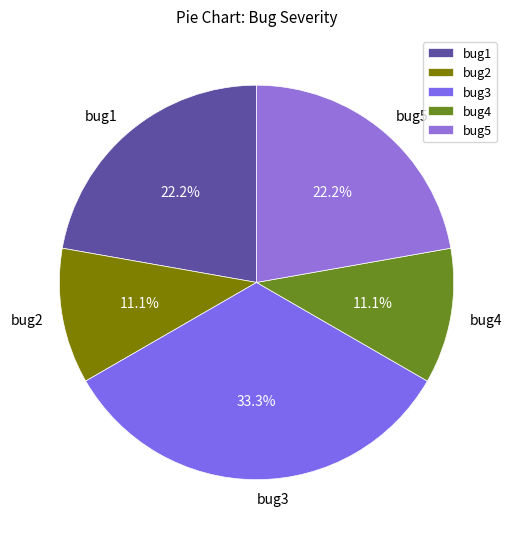

How many slices are in this pie chart?

5